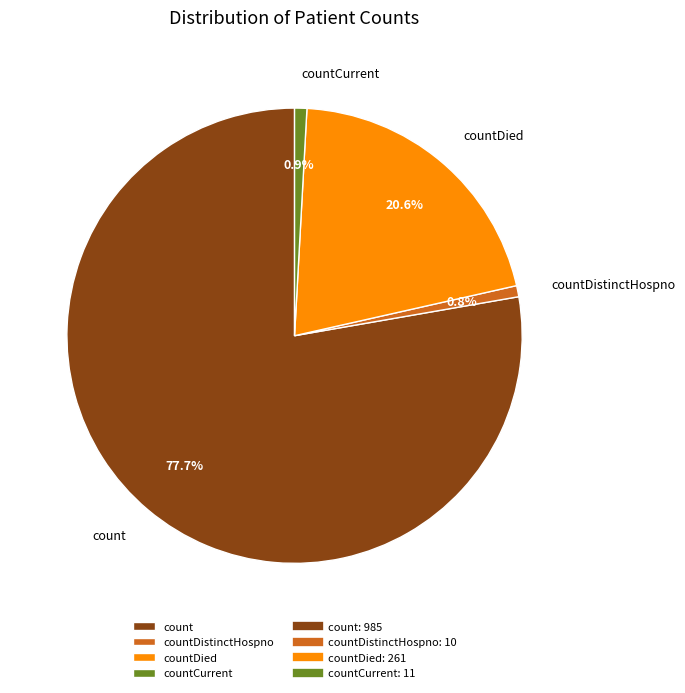

The count slice represents 78% of the pie. True or false?

True